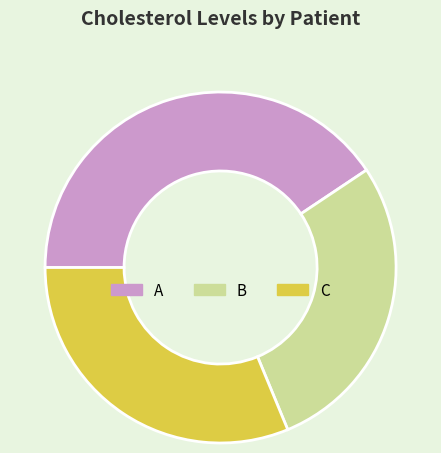

What is the smallest slice in the pie chart?

B